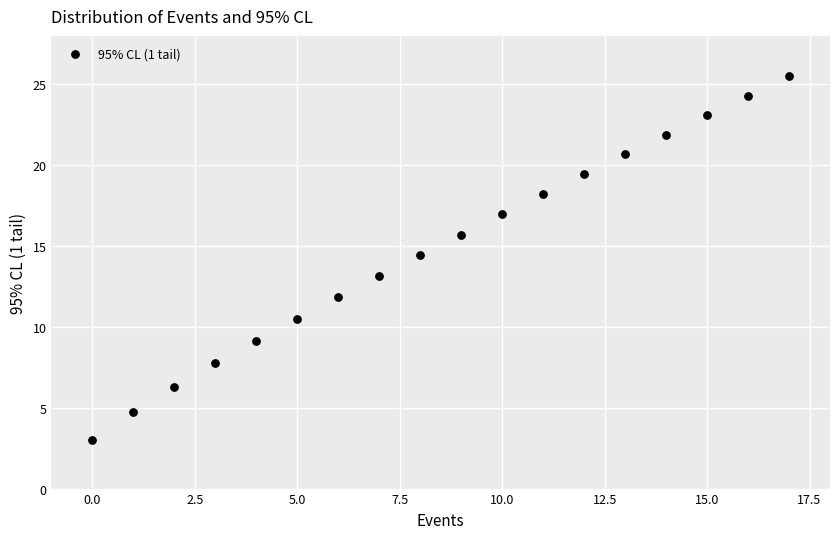

What Y value in the scatter plot is closest to 14?

14.4